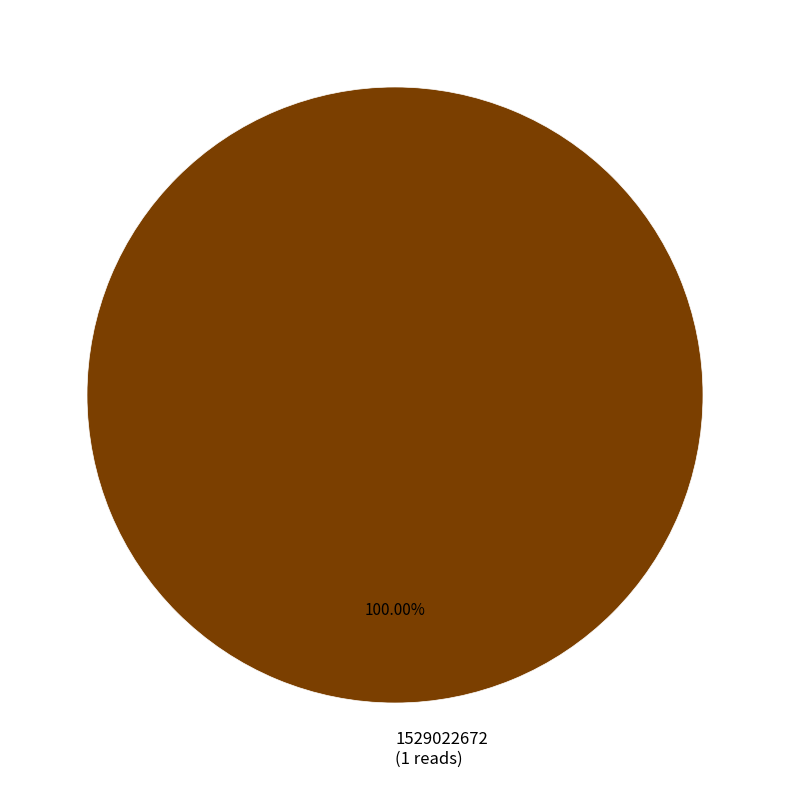

Rank the categories by value from highest to lowest.

1529022672 (1 reads)